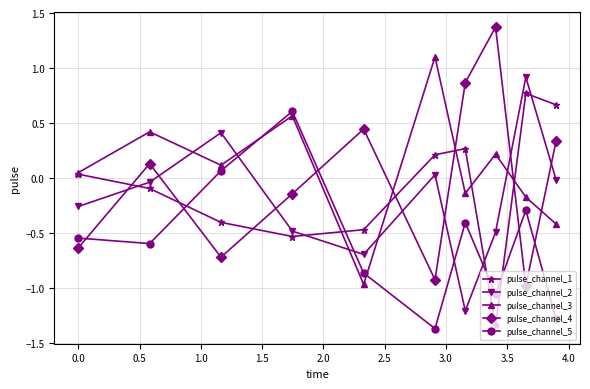

Rank the series by their maximum value, from lowest to highest.

pulse_channel_5, pulse_channel_1, pulse_channel_2, pulse_channel_3, pulse_channel_4